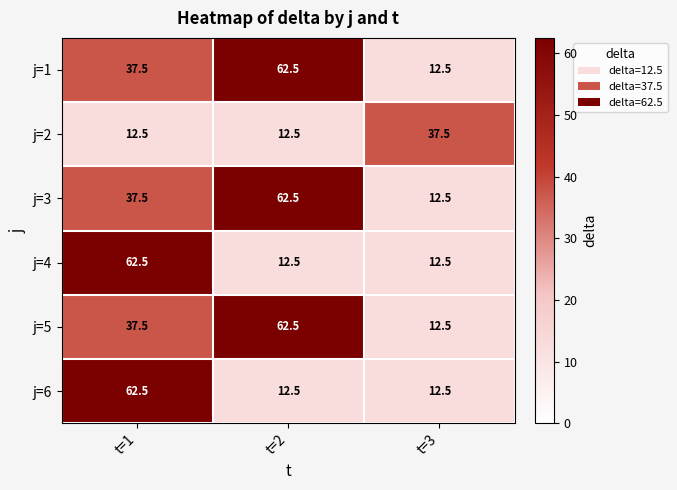

What is the difference between the highest and lowest values at t=2?

50.0